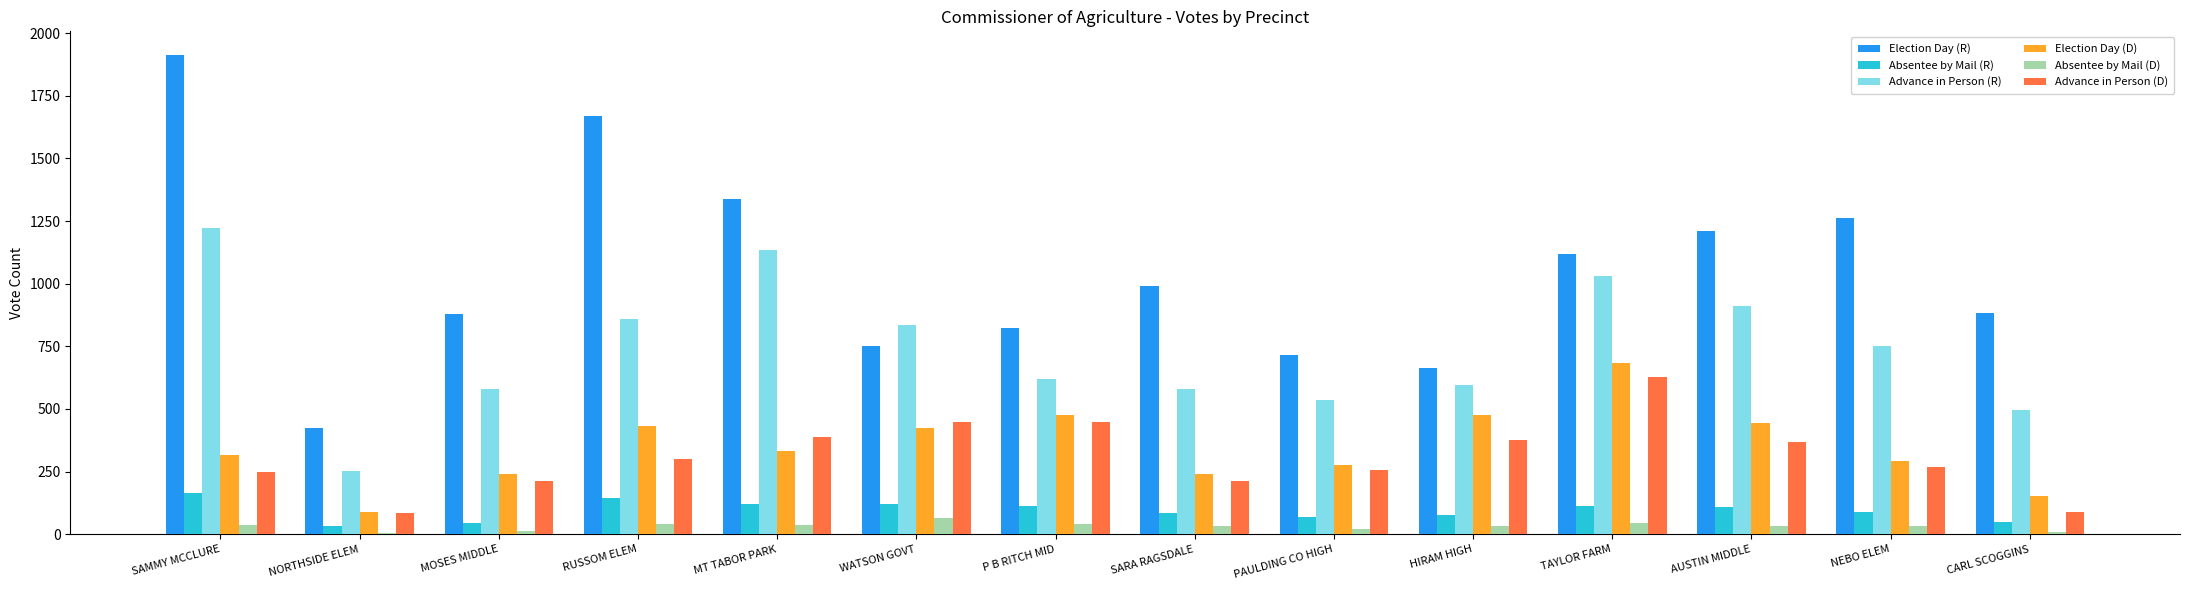

What is the sum of all Absentee by Mail (R) values?

1327